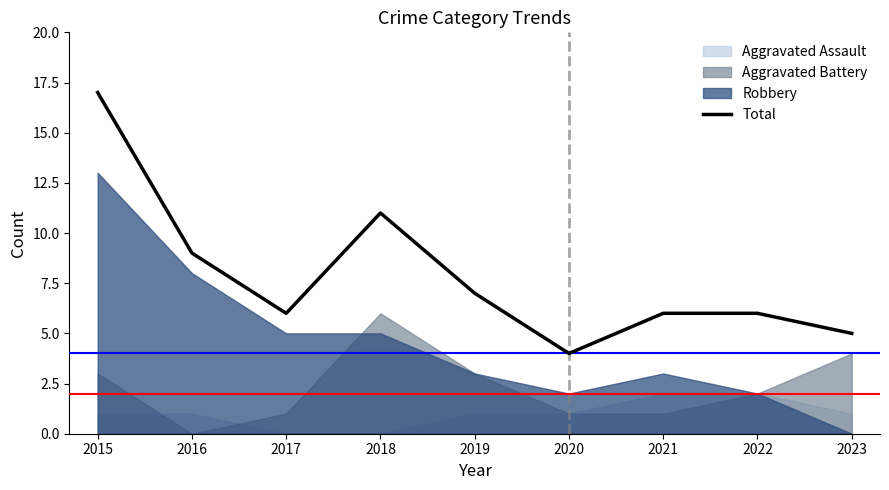

What is the sum of the values at 2022 and 2015?

23